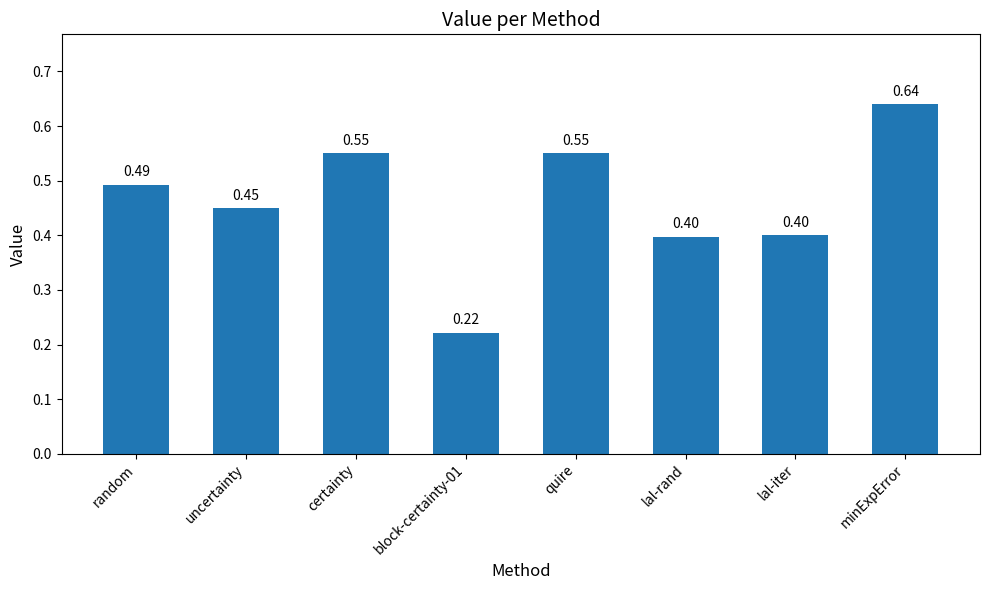

What is the label of the 2nd bar from the right?

lal-iter